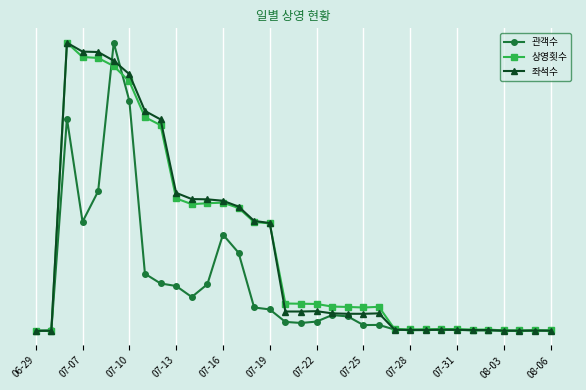

True or false: 상영횟수 and 관객수 cross at least once.

True